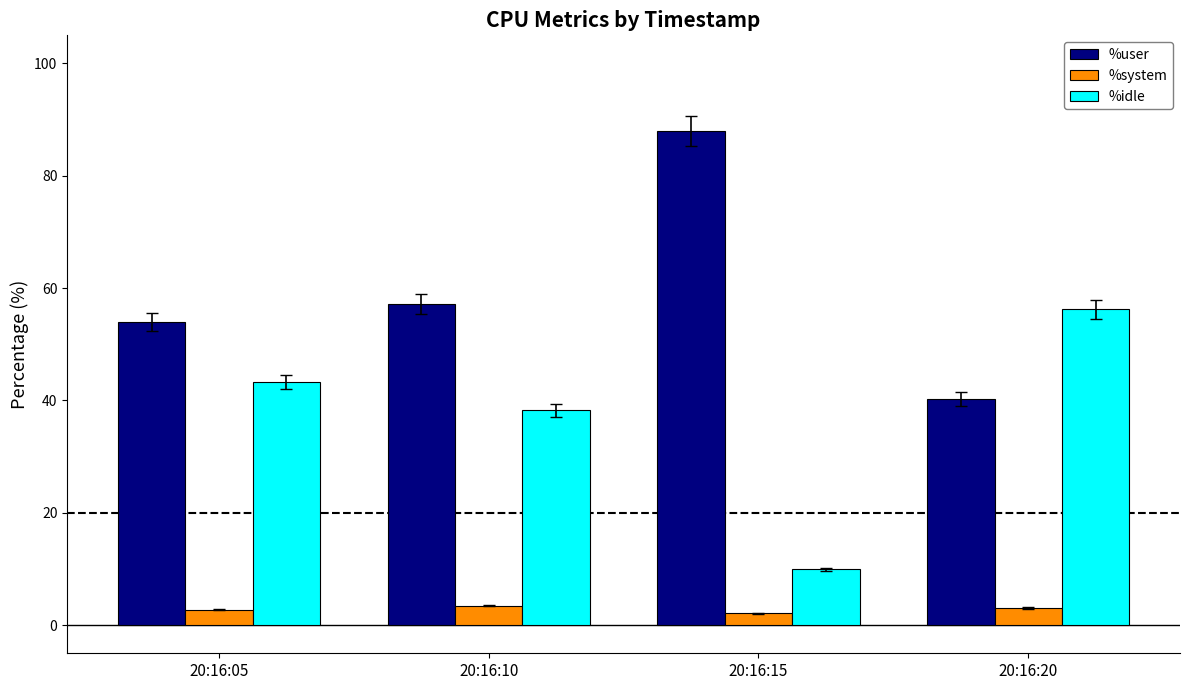

How many bars are there in total?

12